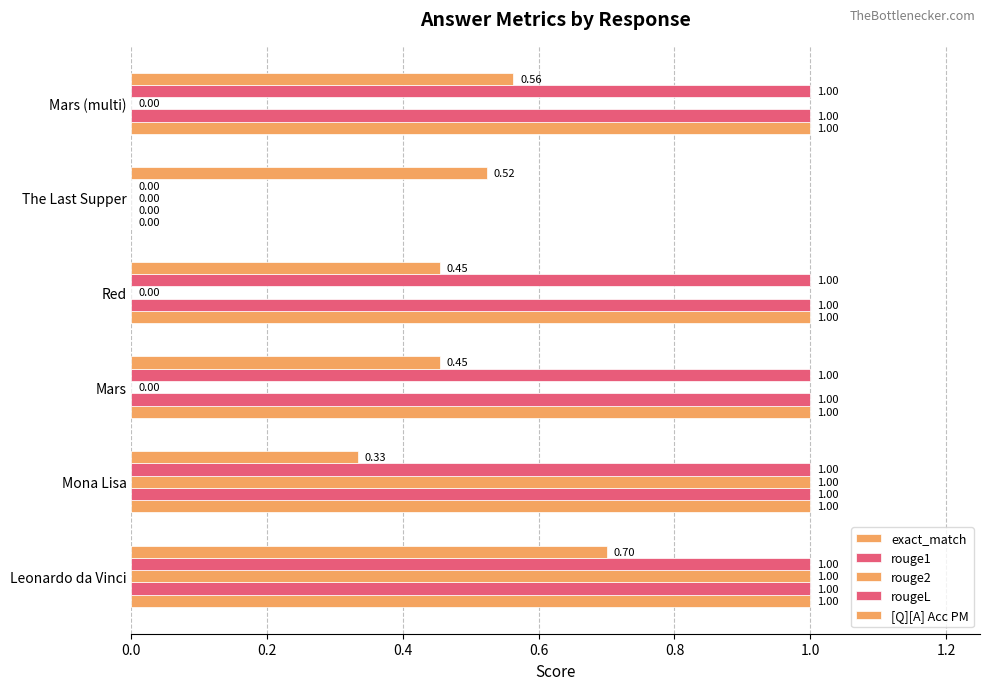

Count the number of categories in the chart.

6